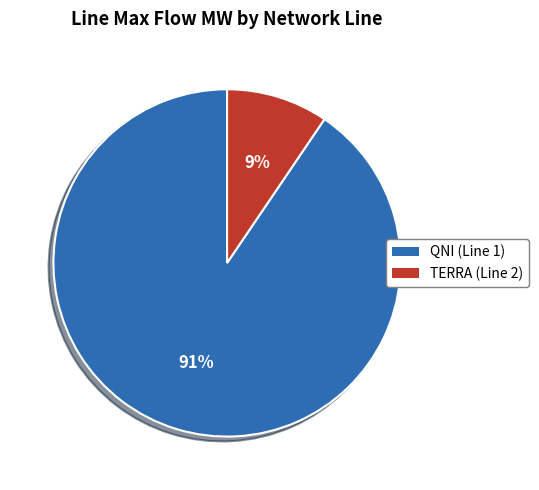

Which has a higher value, QNI (Line 1) or TERRA (Line 2)?

QNI (Line 1)